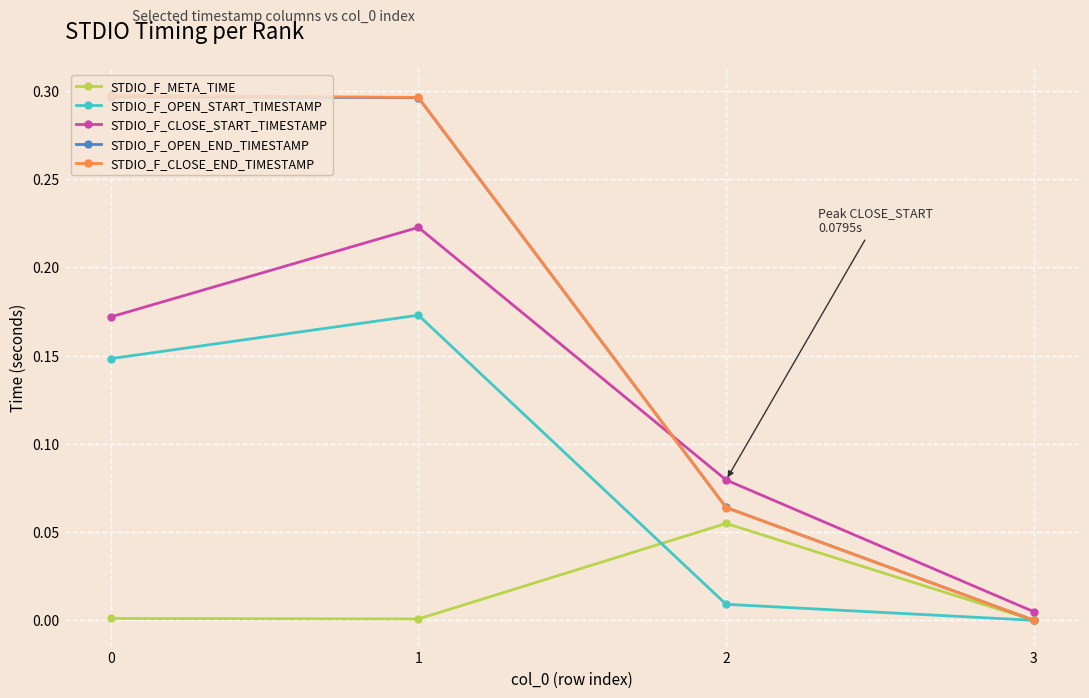

Is it true that STDIO_F_OPEN_END_TIMESTAMP equals 0.1 at 1?

False